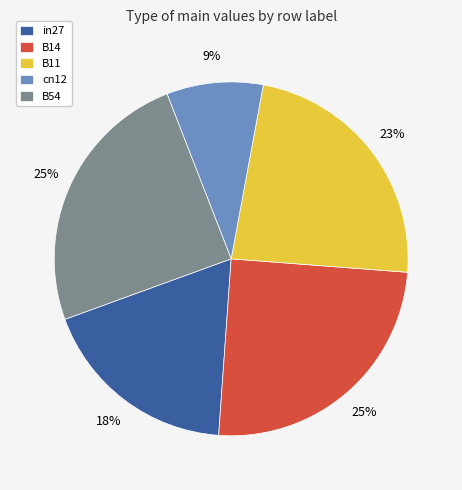

Is it true that cn12 is 9% of the pie?

True